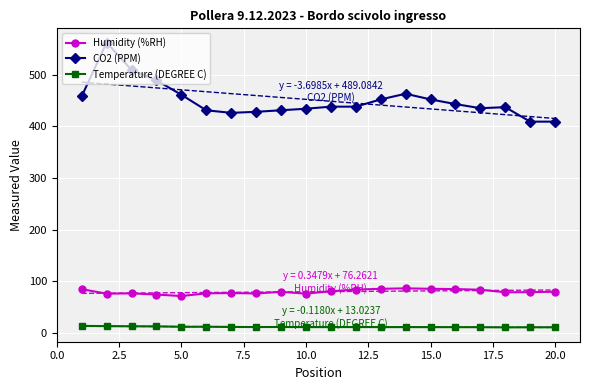

True or false: CO2 (PPM) and Humidity (%RH) cross at least once.

False